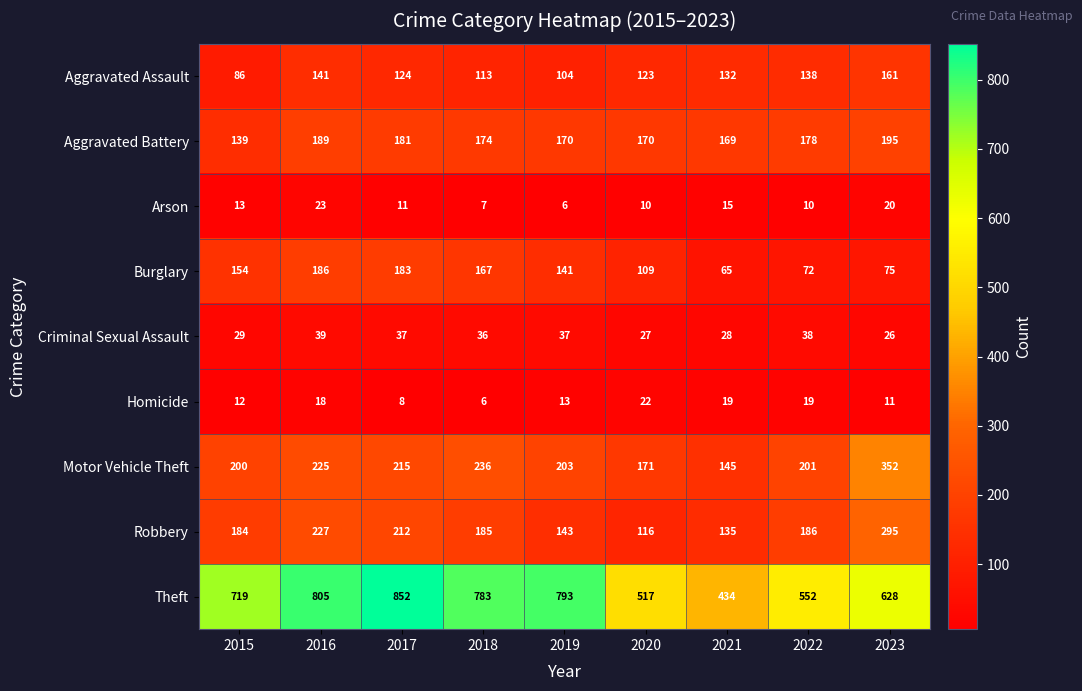

At which label does Robbery first exceed 185?

2016